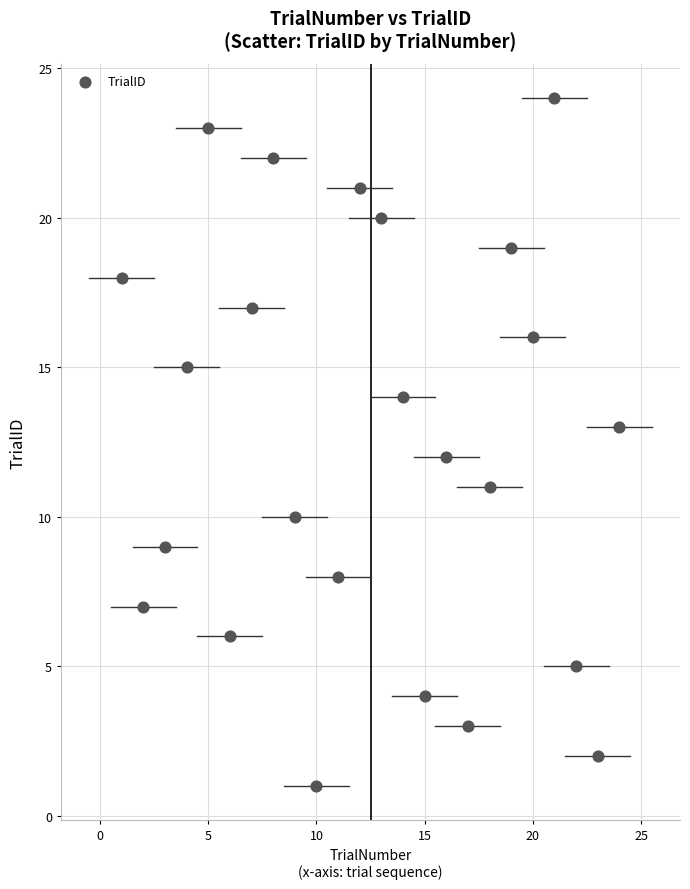

What is the range of X values (max minus min)?

23